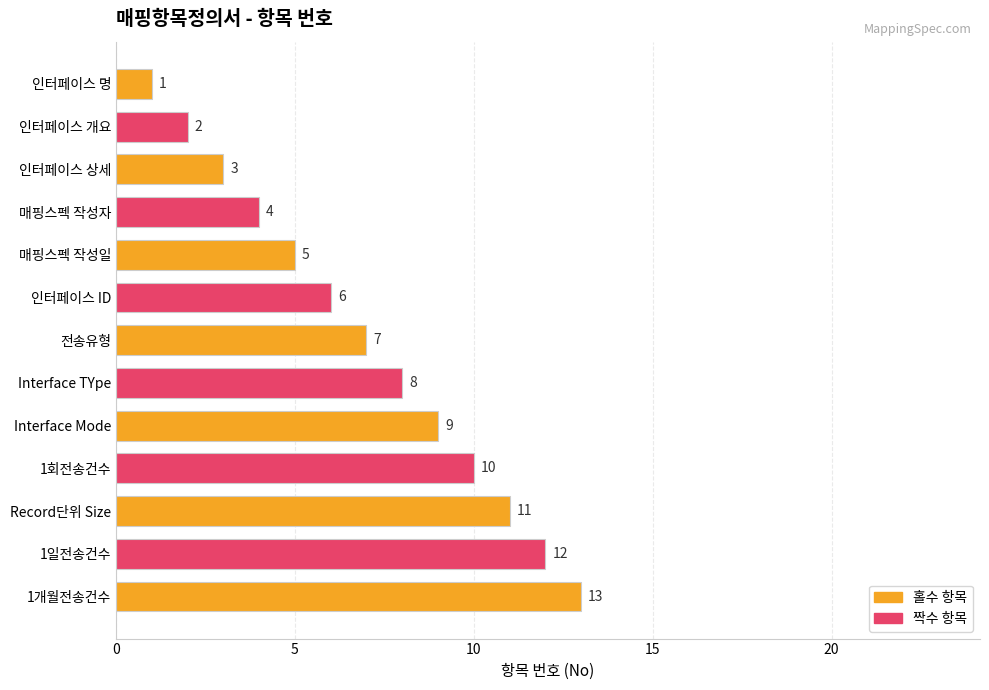

At which category does the chart reach its peak across all series?

1개월전송건수